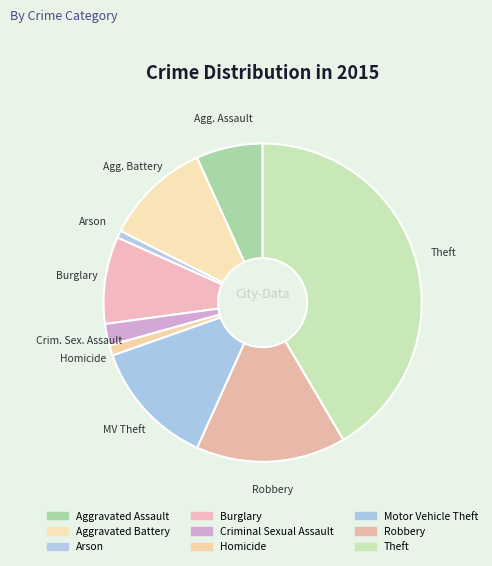

To the nearest percent, what is the difference between the Burglary and Theft slice percentages?

33%